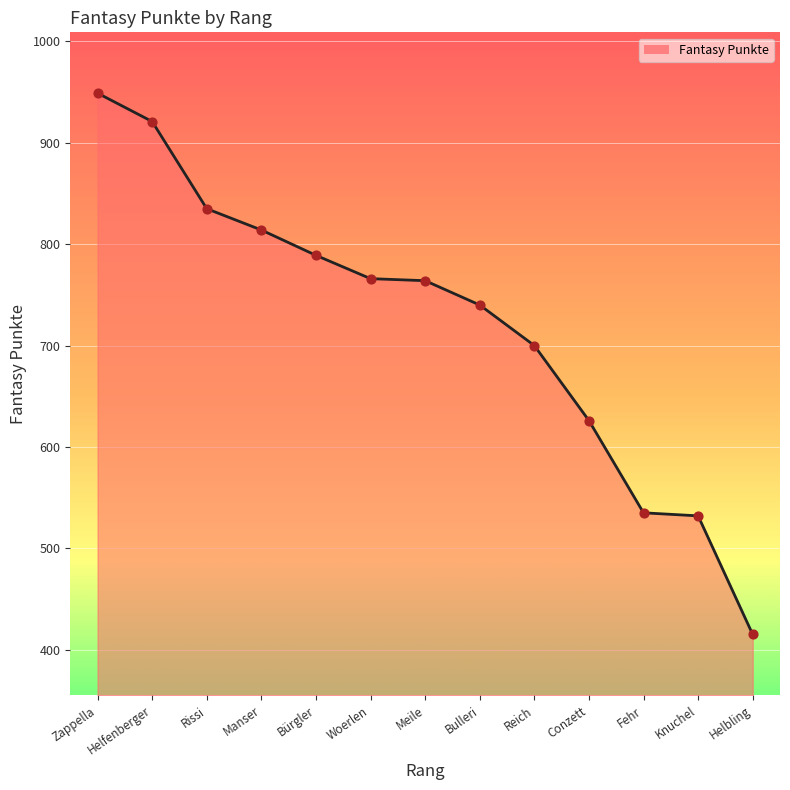

What is the ratio of the value at Reich to the value at Helbling?

1.7